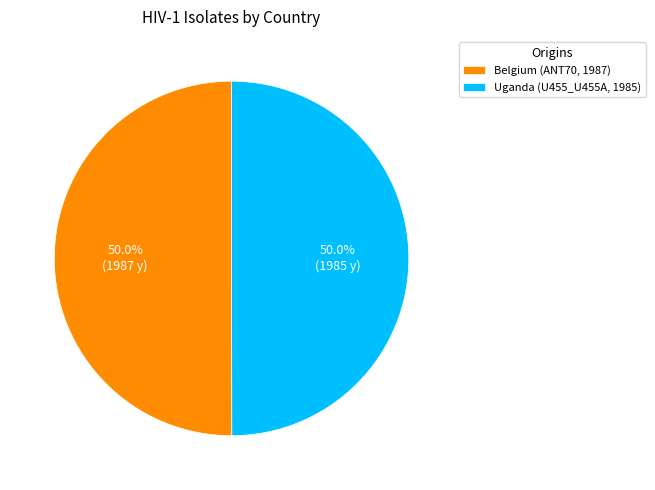

To the nearest percent, what is the combined percentage of Uganda and Belgium?

100%